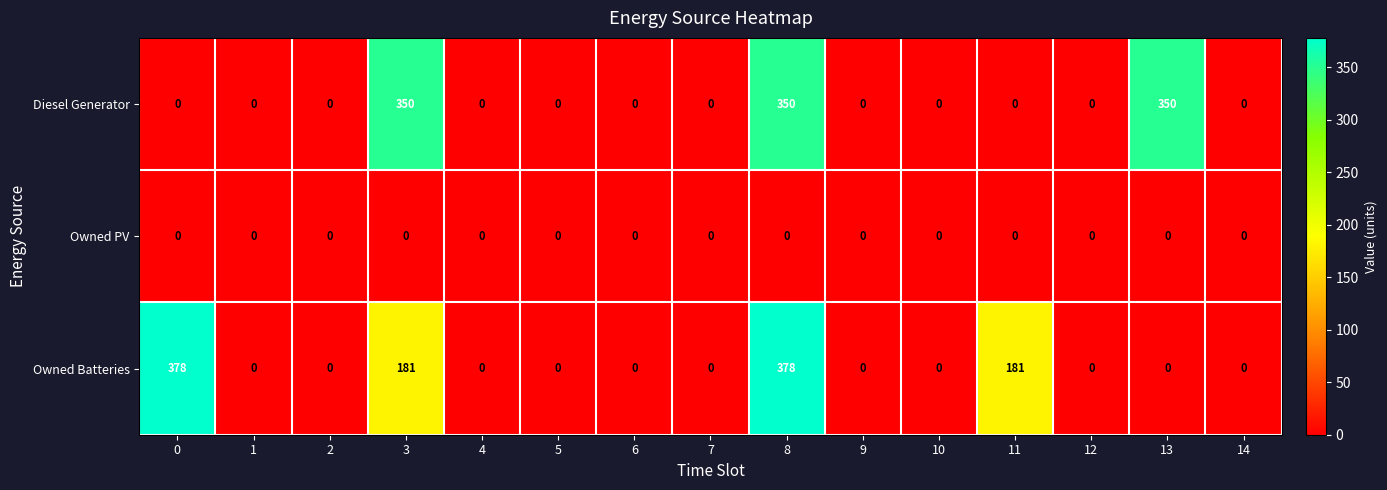

At how many categories does at least one series exceed 332?

4